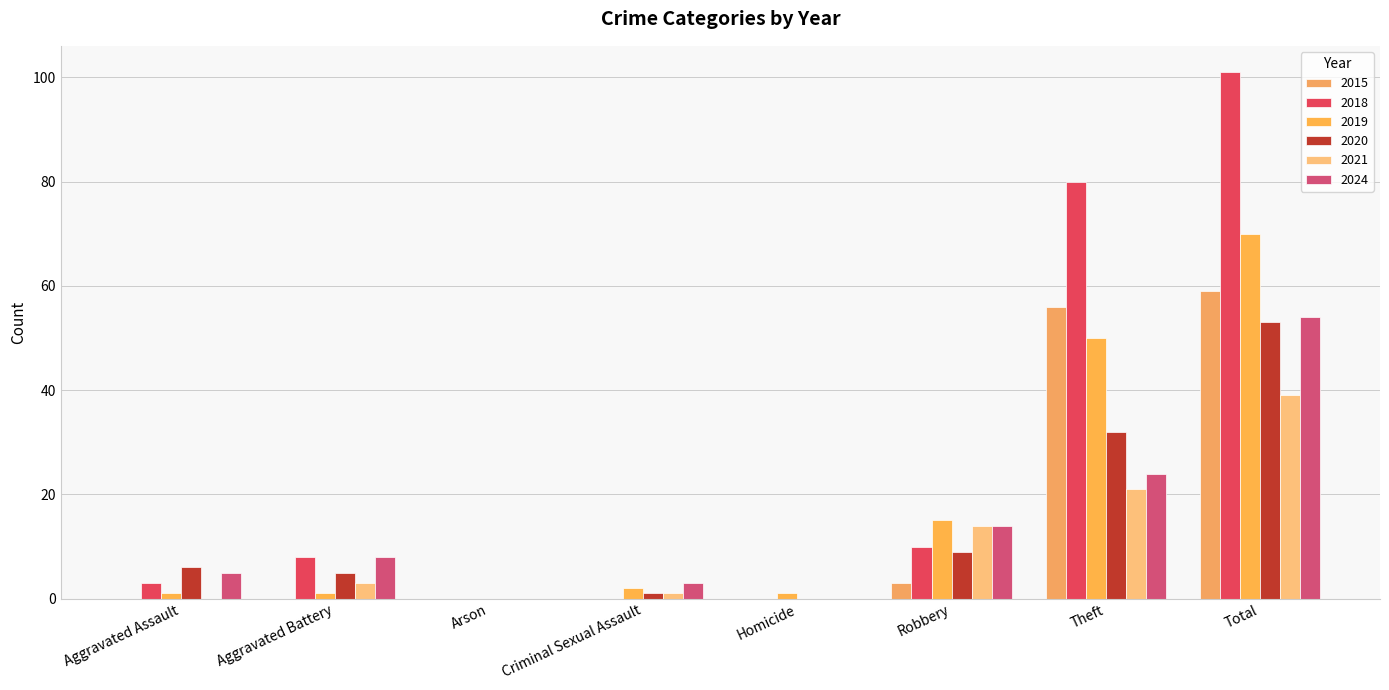

Which category has the highest value in the 2021 series?

Total